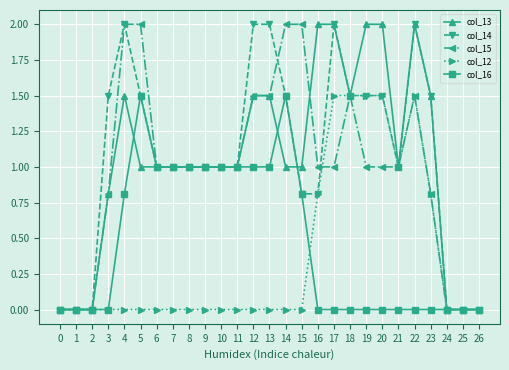

Reading left to right, transcribe all the data shown in this chart.

col_13: 0.0	0.0	0.0	0.8	1.5	1.0	1.0	1.0	1.0	1.0	1.0	1.0	1.5	1.5	1.0	1.0	2.0	2.0	1.5	2.0	2.0	1.0	2.0	1.5	0.0	0.0	0.0
col_14: 0.0	0.0	0.0	1.5	2.0	1.5	1.0	1.0	1.0	1.0	1.0	1.0	2.0	2.0	1.5	0.8	0.8	2.0	1.5	1.5	1.5	1.0	2.0	1.5	0.0	0.0	0.0
col_15: 0.0	0.0	0.0	0.8	2.0	2.0	1.0	1.0	1.0	1.0	1.0	1.0	1.5	1.5	2.0	2.0	1.0	1.0	1.5	1.0	1.0	1.0	1.5	0.8	0.0	0.0	0.0
col_12: 0.0	0.0	0.0	0.0	0.0	0.0	0.0	0.0	0.0	0.0	0.0	0.0	0.0	0.0	0.0	0.0	0.8	1.5	1.5	1.5	1.5	1.0	1.5	0.8	0.0	0.0	0.0
col_16: 0.0	0.0	0.0	0.0	0.8	1.5	1.0	1.0	1.0	1.0	1.0	1.0	1.0	1.0	1.5	0.8	0.0	0.0	0.0	0.0	0.0	0.0	0.0	0.0	0.0	0.0	0.0